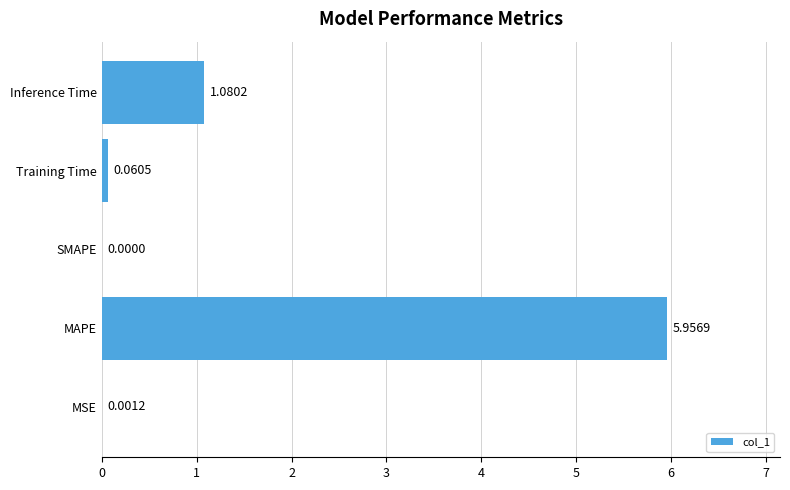

How many values exceed 0?

4